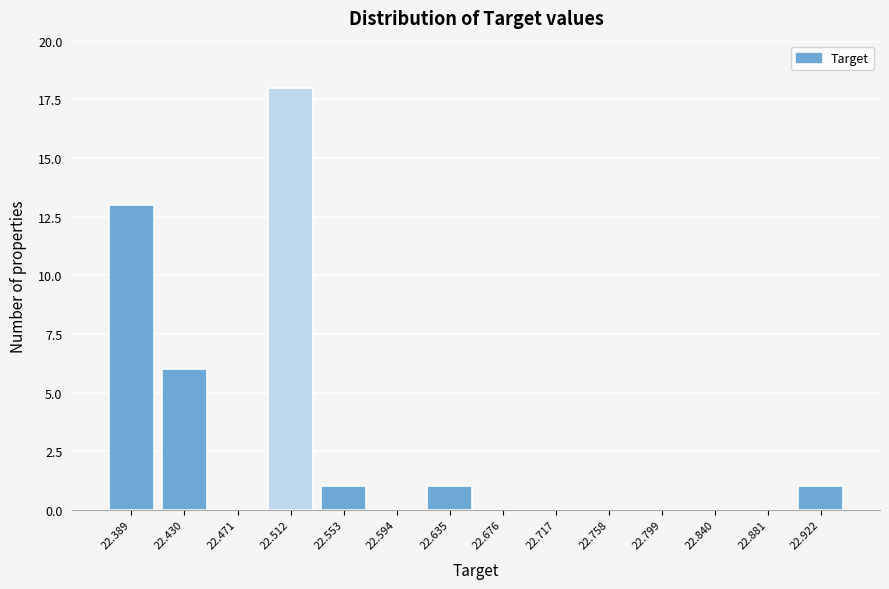

Which range on the x-axis has the tallest bar?

22.490 to 22.535